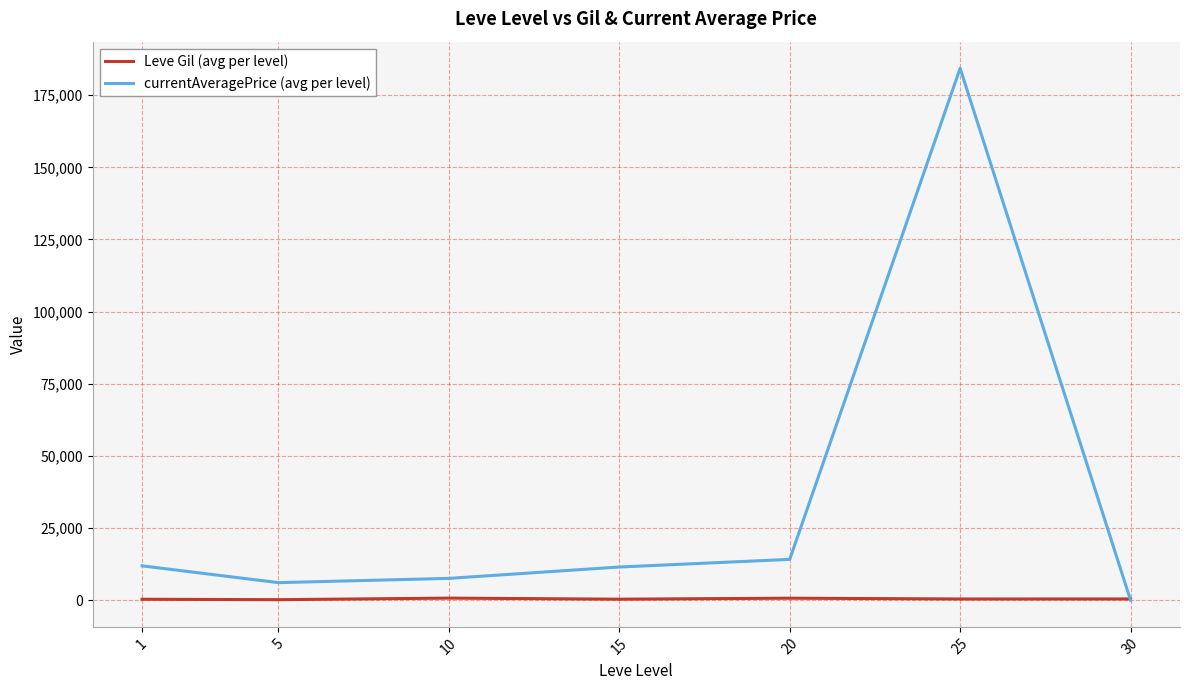

What is the maximum value shown in the chart?

184326.0